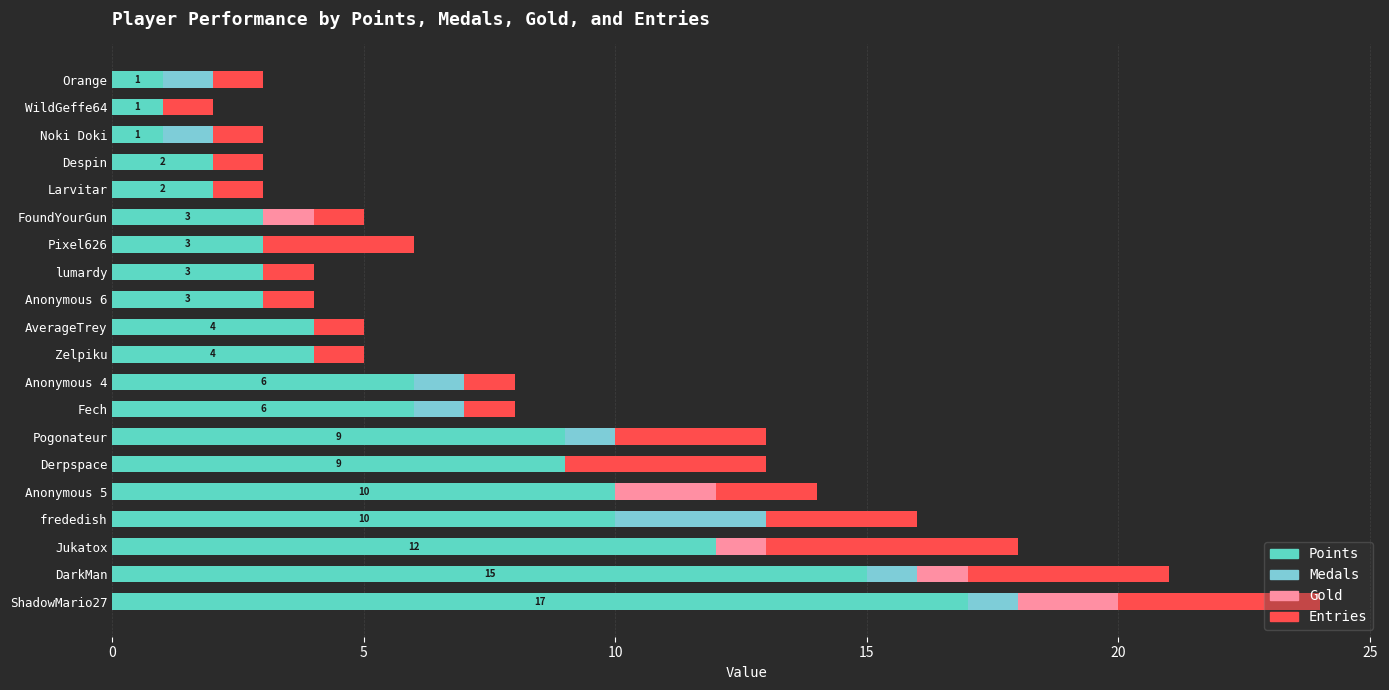

What is the highest value of the Points series?

17